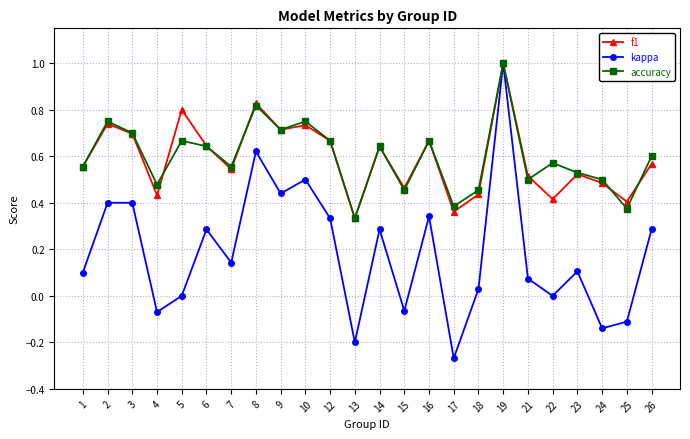

In f1, how many points are lower than both neighbors (excluding endpoints)?

8